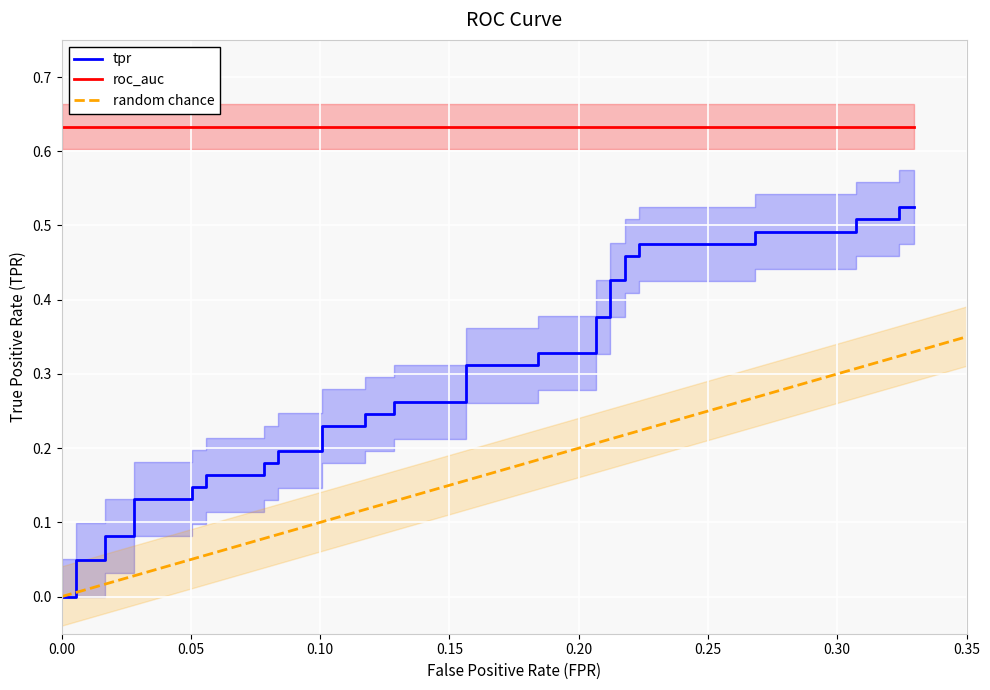

Reading left to right, what are all the values shown in this chart?

0.0	0.0	0.0	0.0	0.1	0.1	0.1	0.1	0.1	0.1	0.2	0.2	0.2	0.2	0.2	0.2	0.2	0.2	0.2	0.2	0.3	0.3	0.3	0.3	0.3	0.3	0.4	0.4	0.4	0.4	0.5	0.5	0.5	0.5	0.5	0.5	0.5	0.5	0.5	0.5